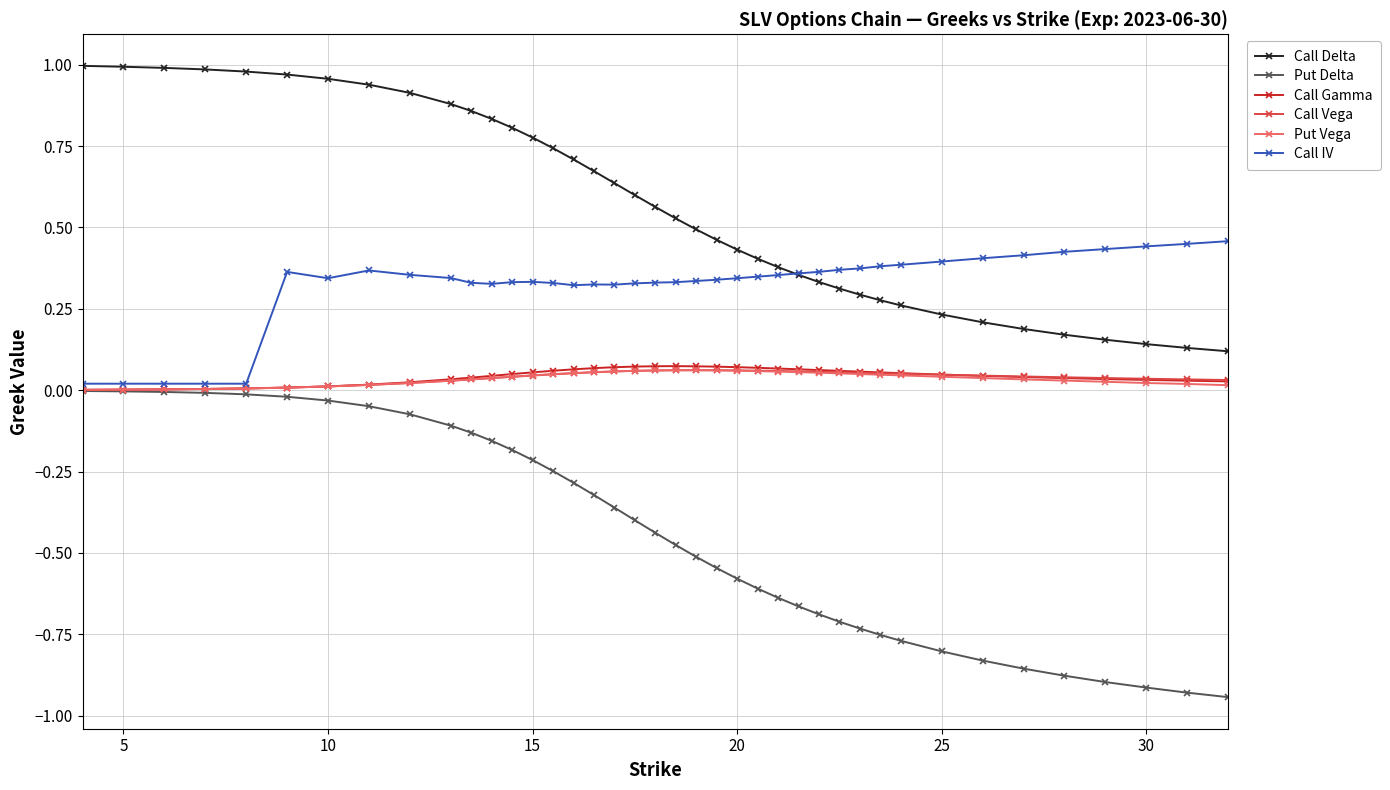

Which series has the largest total across all categories?

Call Delta